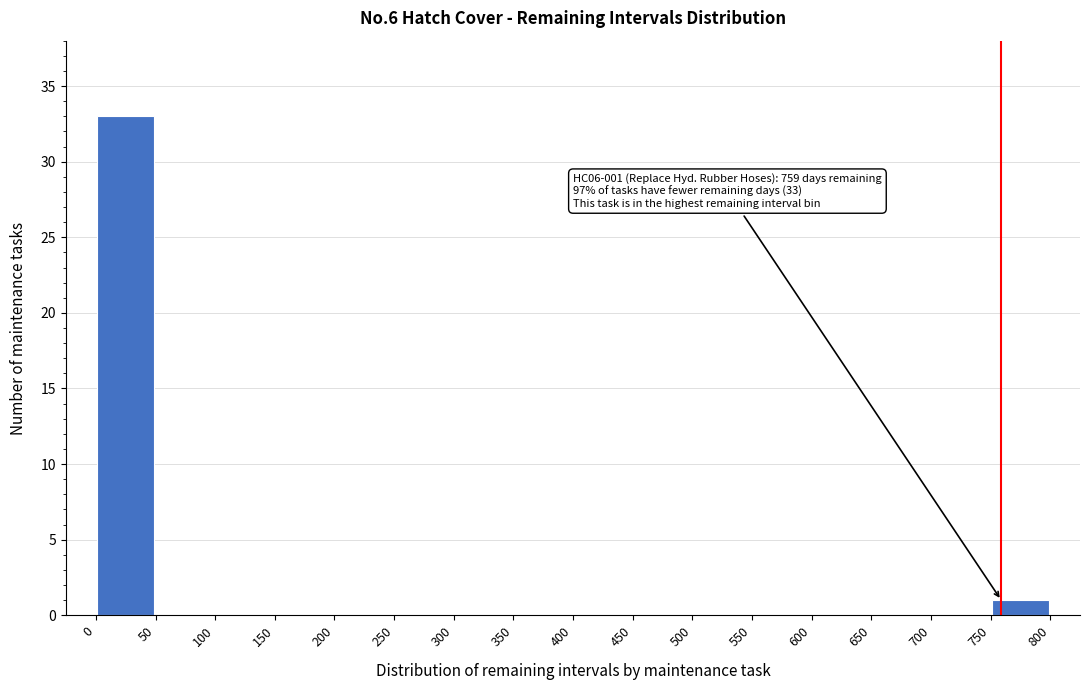

Over which range of the x-axis is the bar tallest?

0 to 50